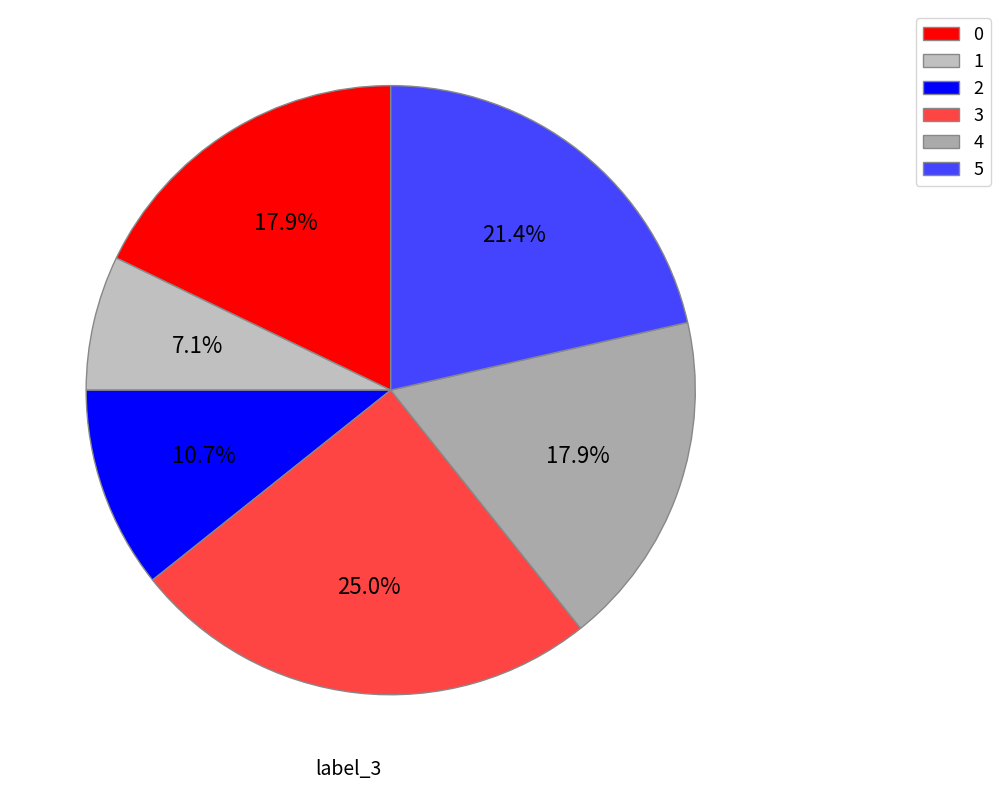

To the nearest percent, what portion does 4 represent?

18%